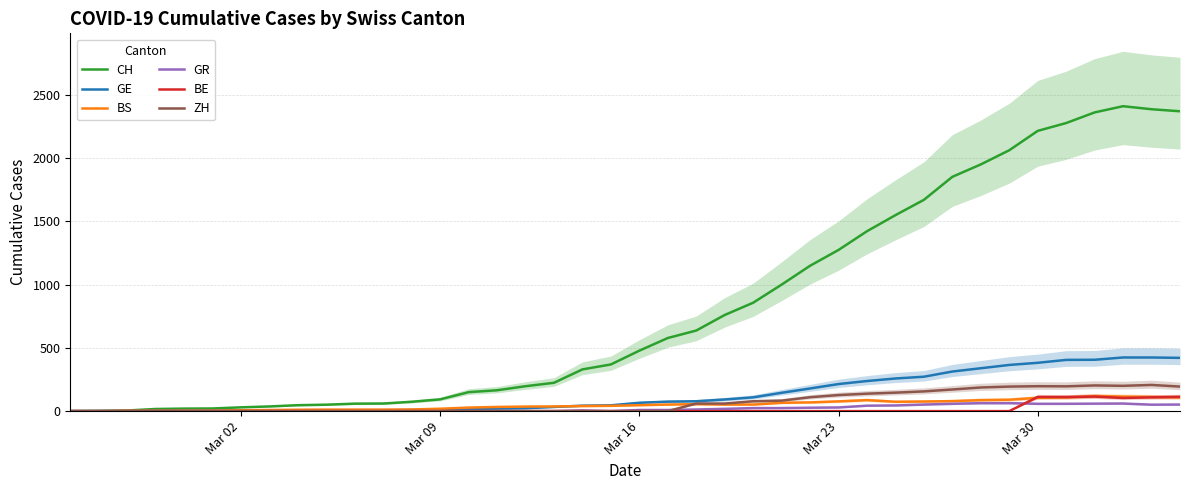

What is the highest value of the CH series?

2410